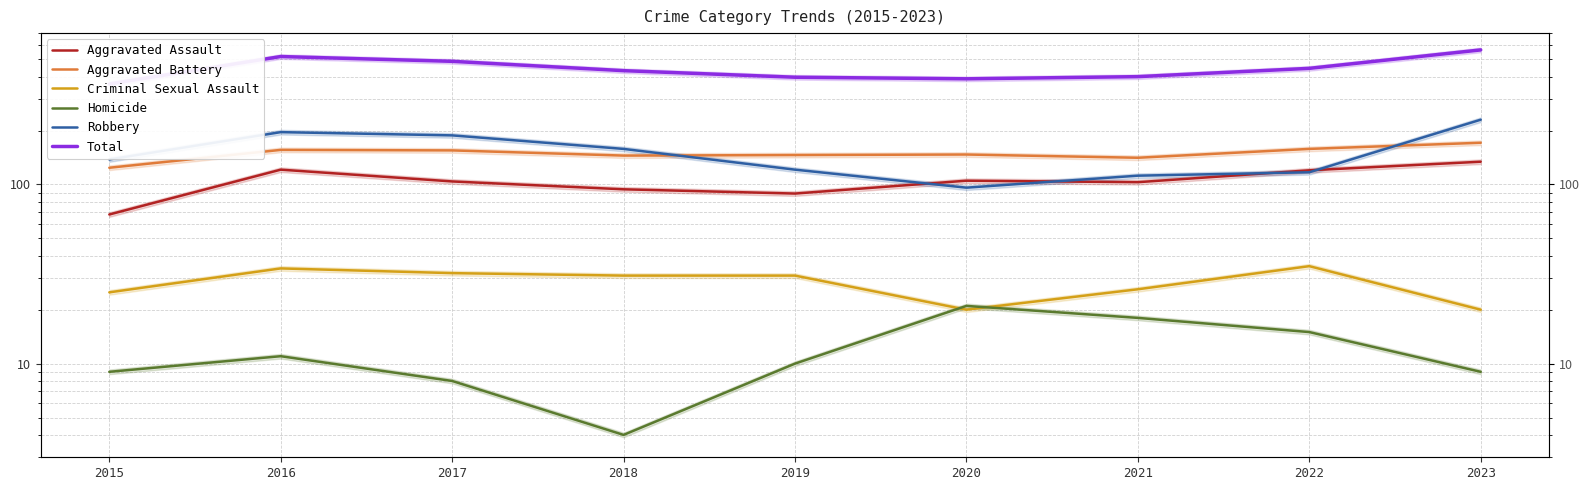

How many intersections are there between Aggravated Assault and Robbery?

4